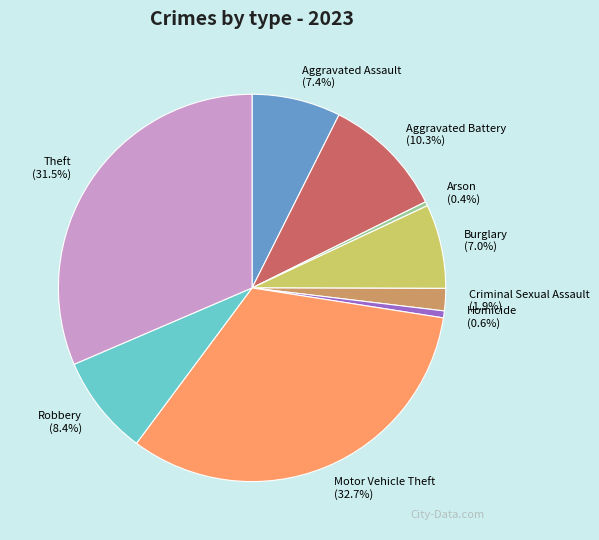

Between Criminal Sexual Assault and Robbery, which is larger?

Robbery